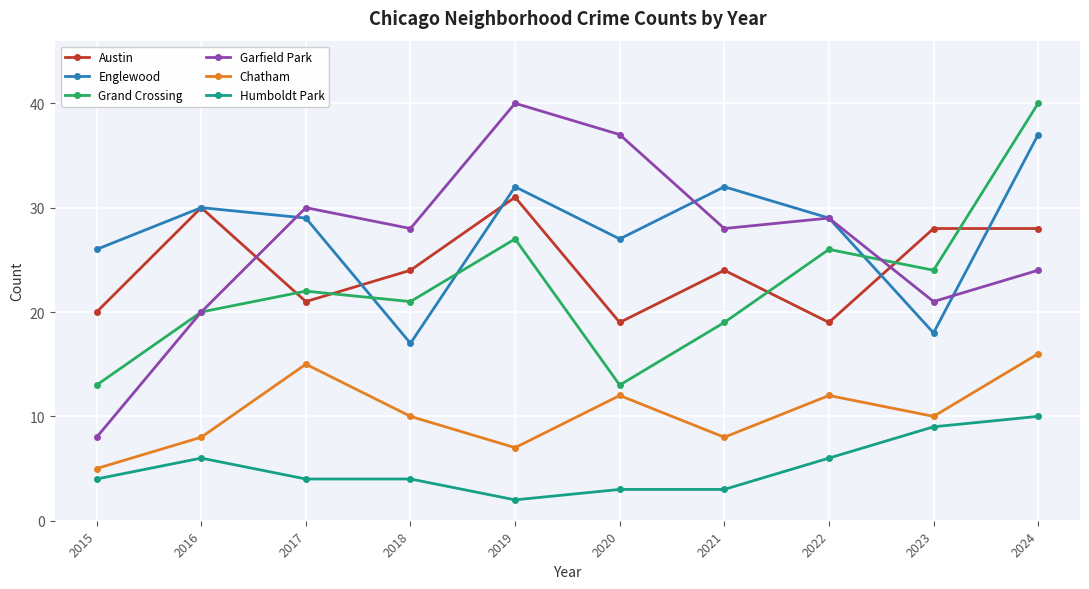

What are all the series names shown in the legend?

Austin, Englewood, Grand Crossing, Garfield Park, Chatham, Humboldt Park